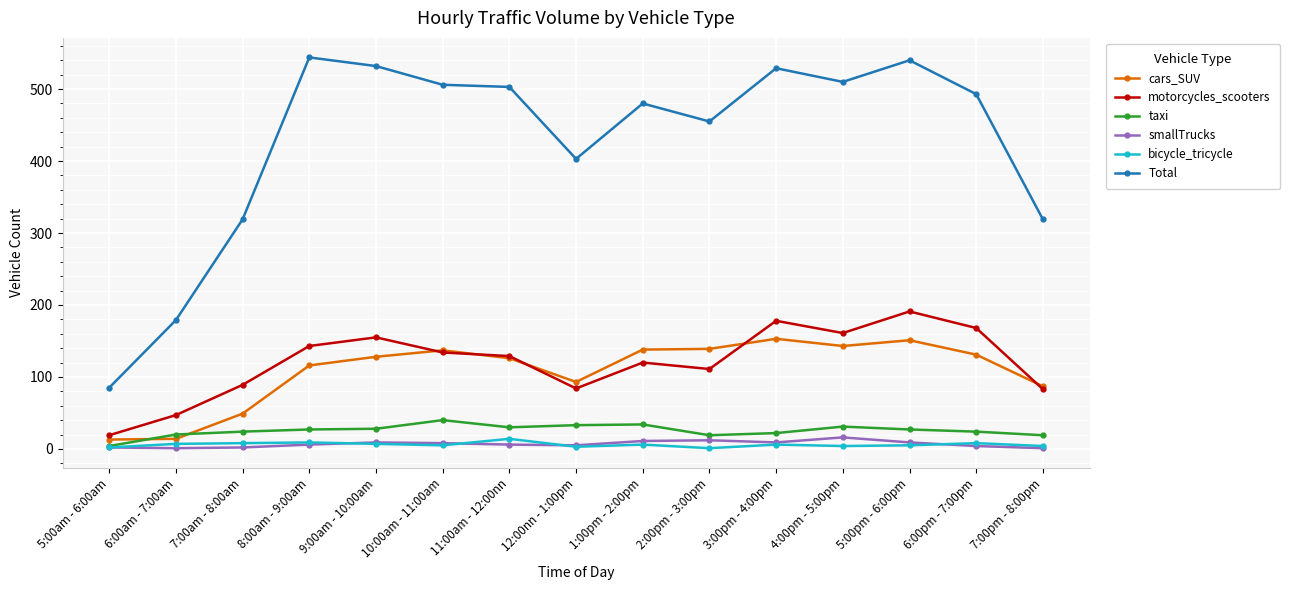

How many lines are shown in the chart?

6